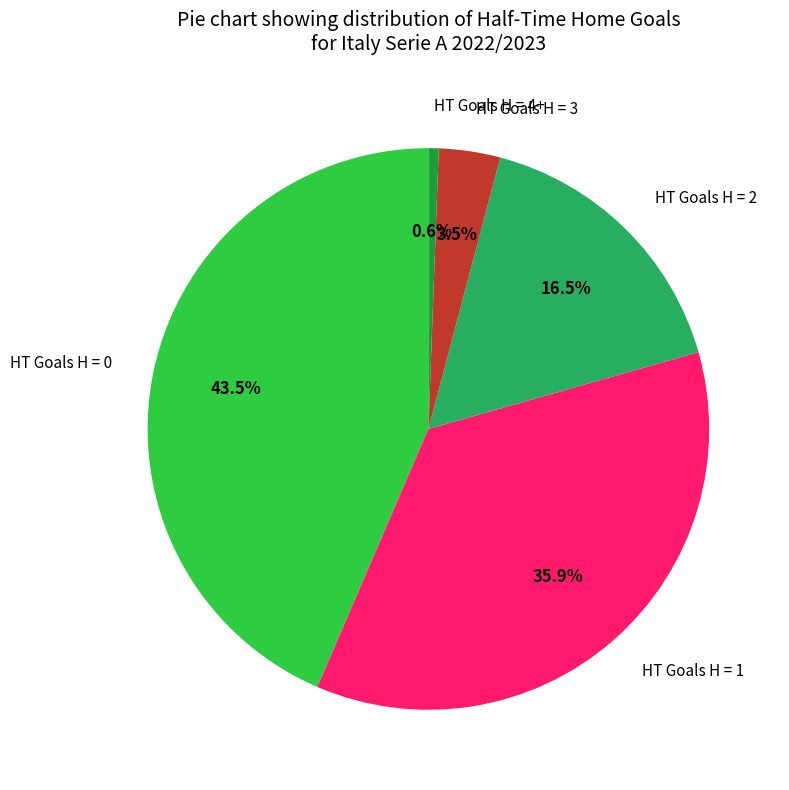

To the nearest percent, what is the difference between the largest and smallest slice percentages?

43%